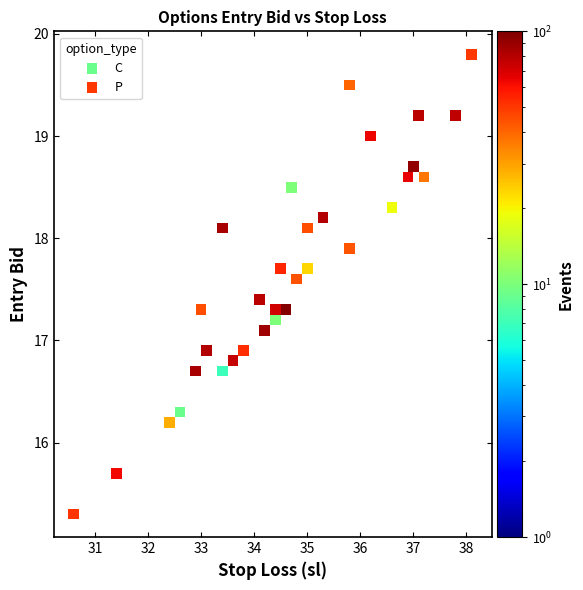

Which series reaches the minimum Y coordinate?

C